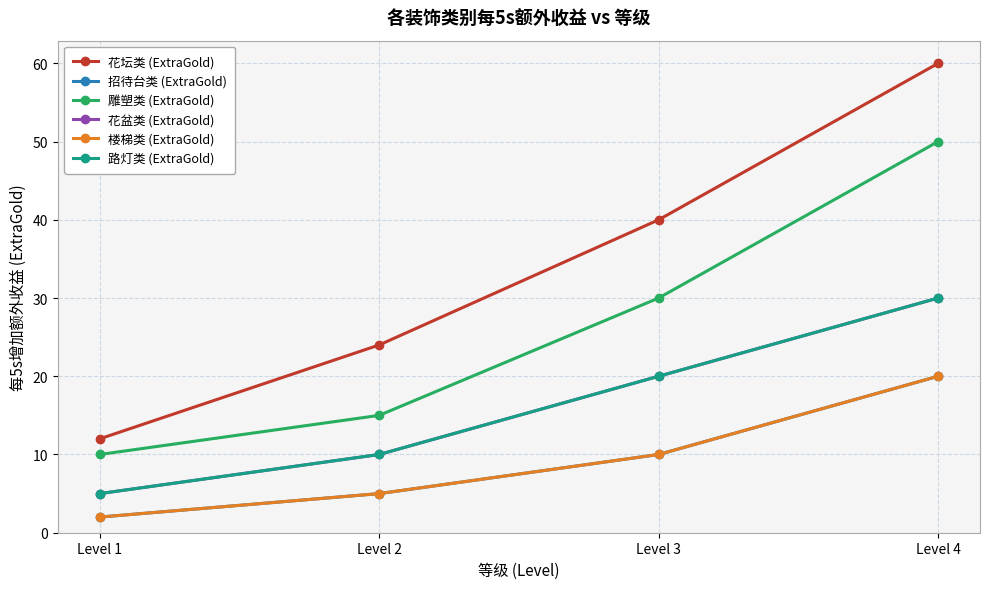

Does the chart have visible grid lines?

Yes